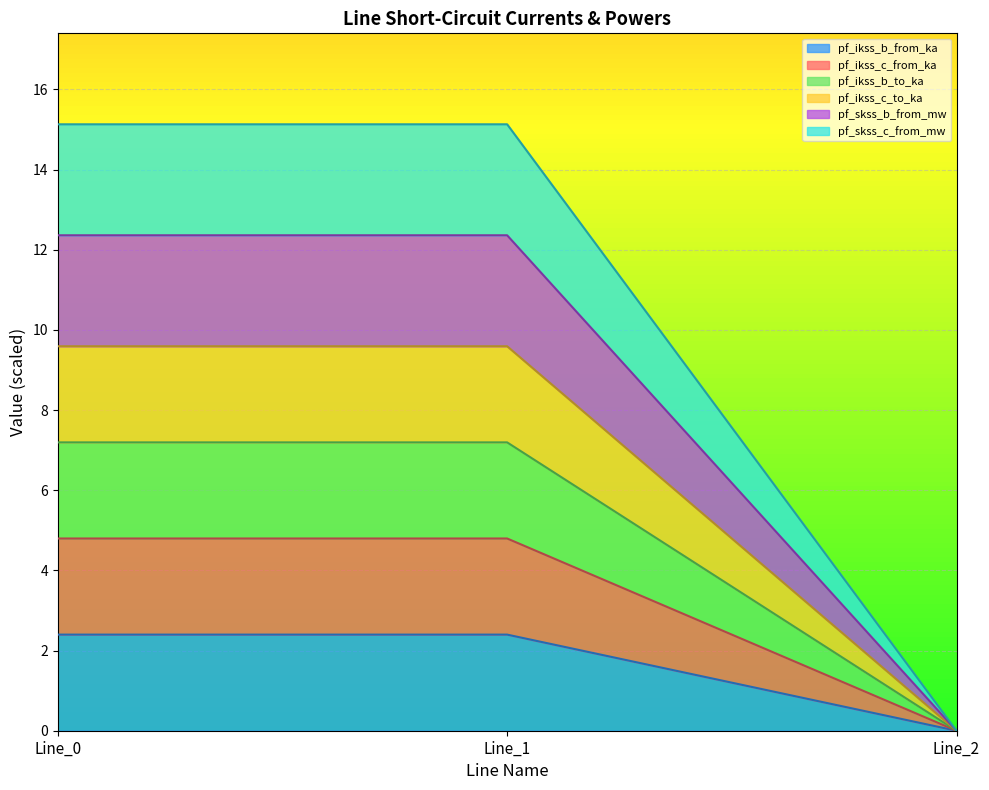

The value of pf_ikss_c_from_ka at Line_2 is 0.0. True or false?

True